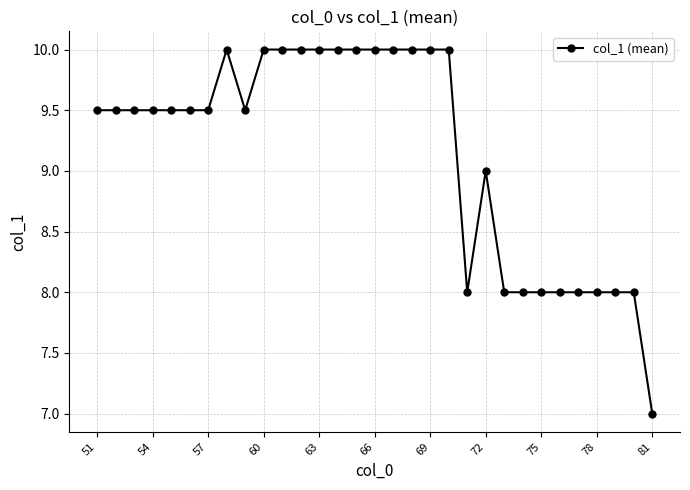

What is the minimum value shown in the chart?

7.0